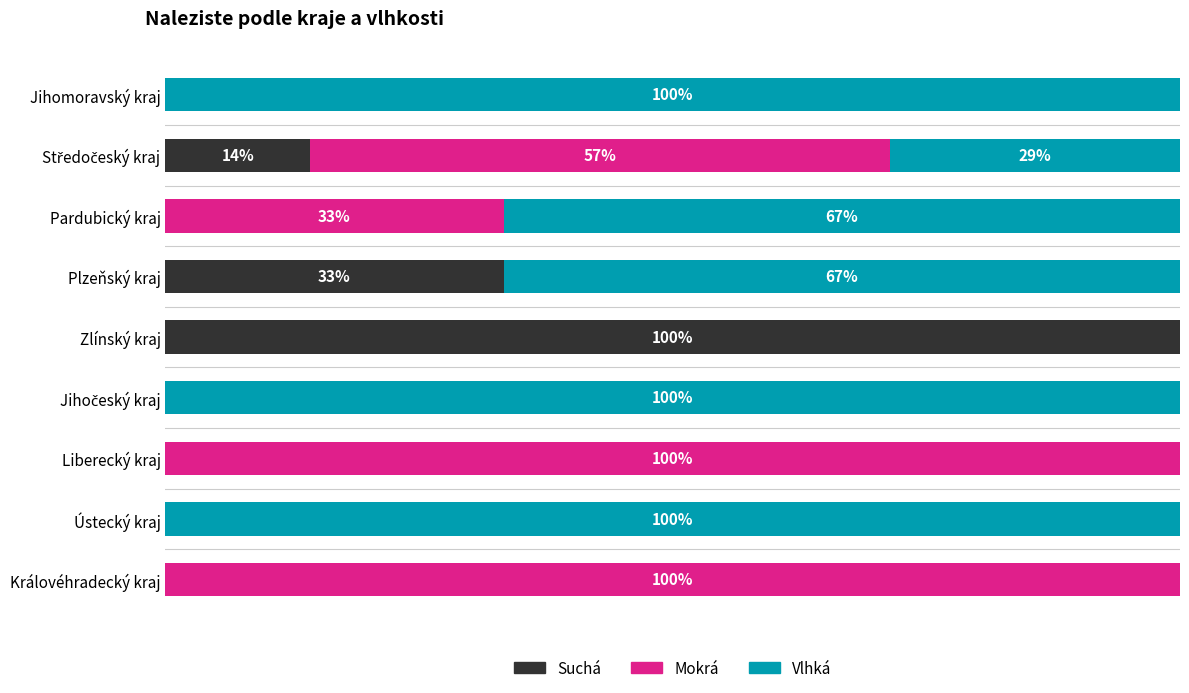

What is the average value of the Mokrá series?

32.3